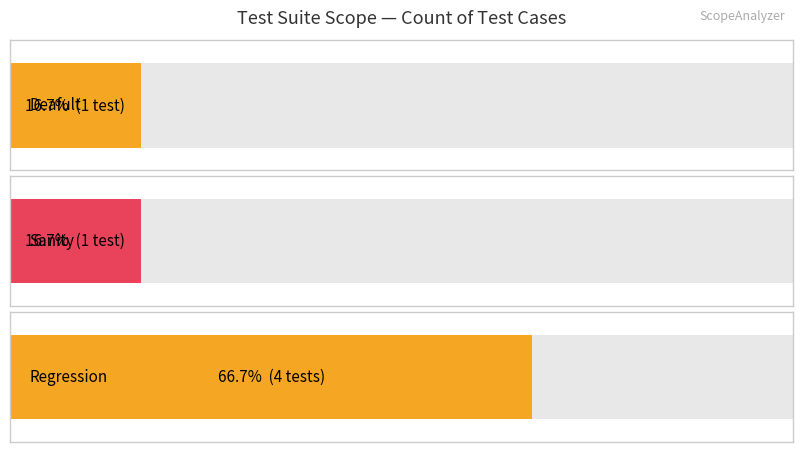

Where is the data nearest to the value 1?

Deafult